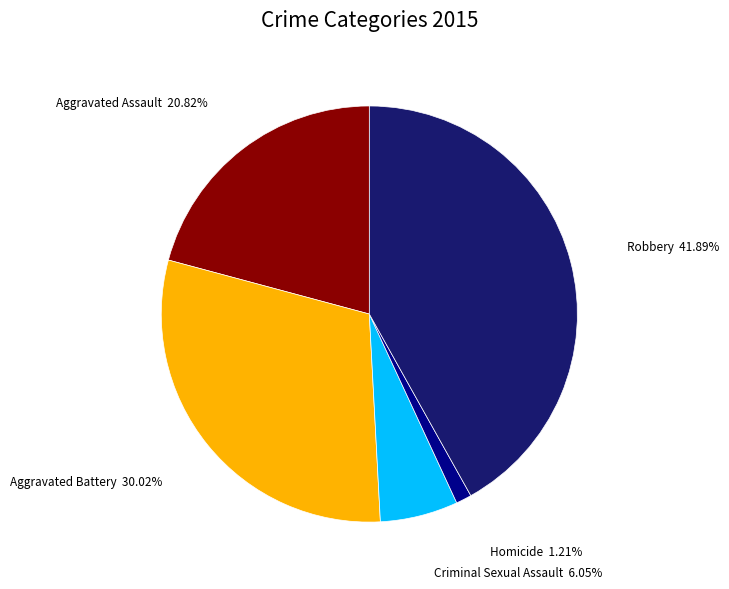

Does any single category account for the majority?

No